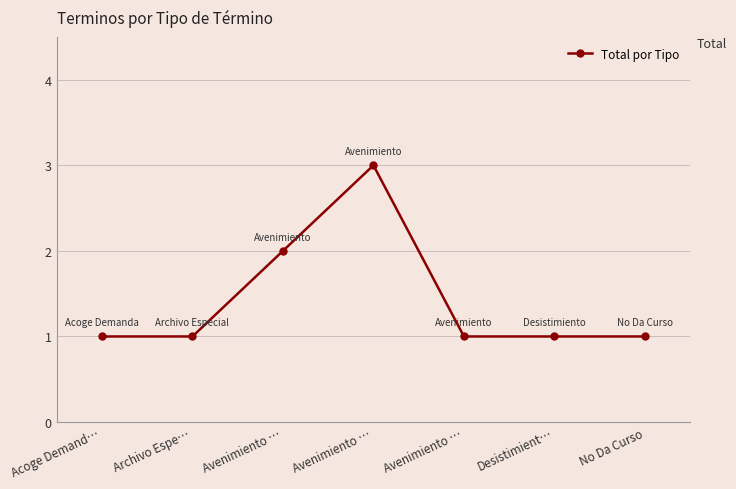

What is the change in value from Archivo Espe… to Avenimiento …?

+2